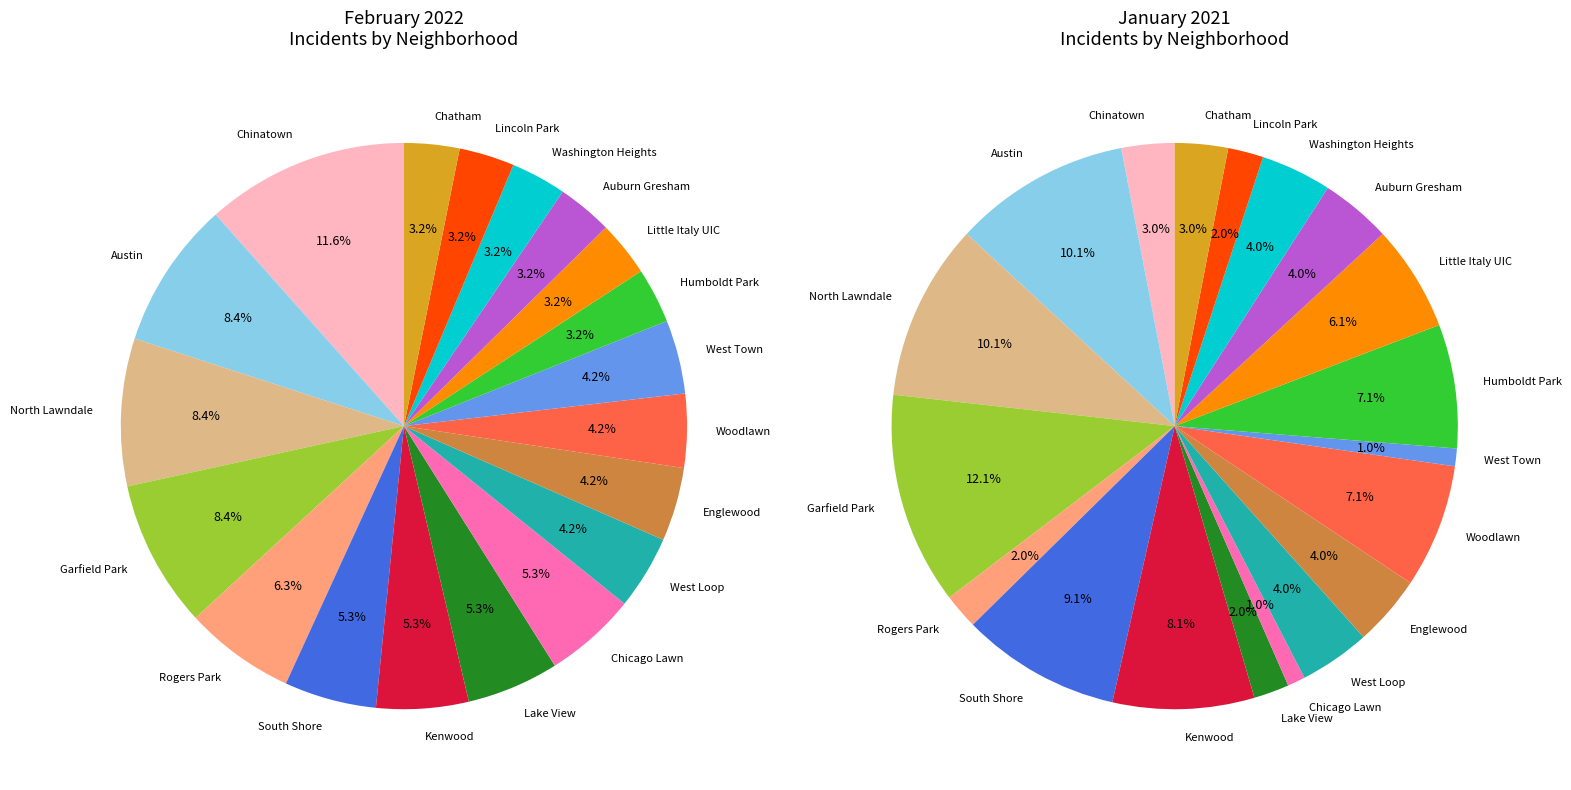

To the nearest percent, what percentage of the pie is Rogers Park?

2%